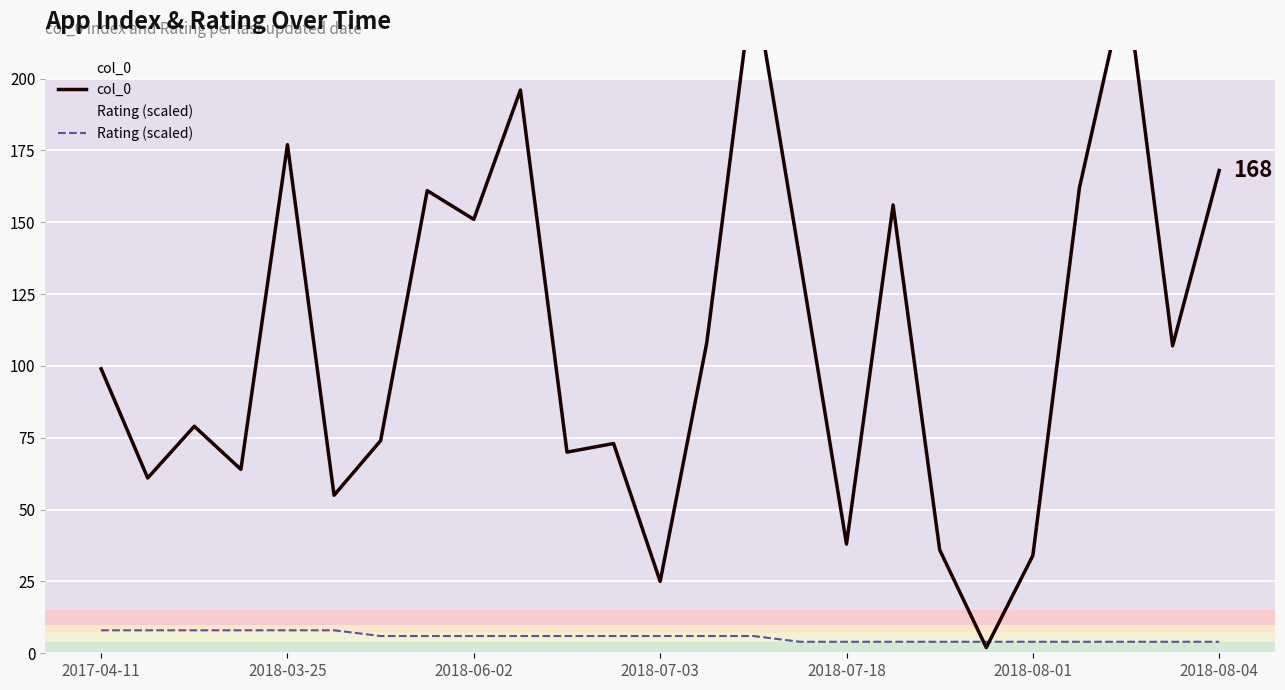

What is the highest value of the Rating (scaled) series?

8